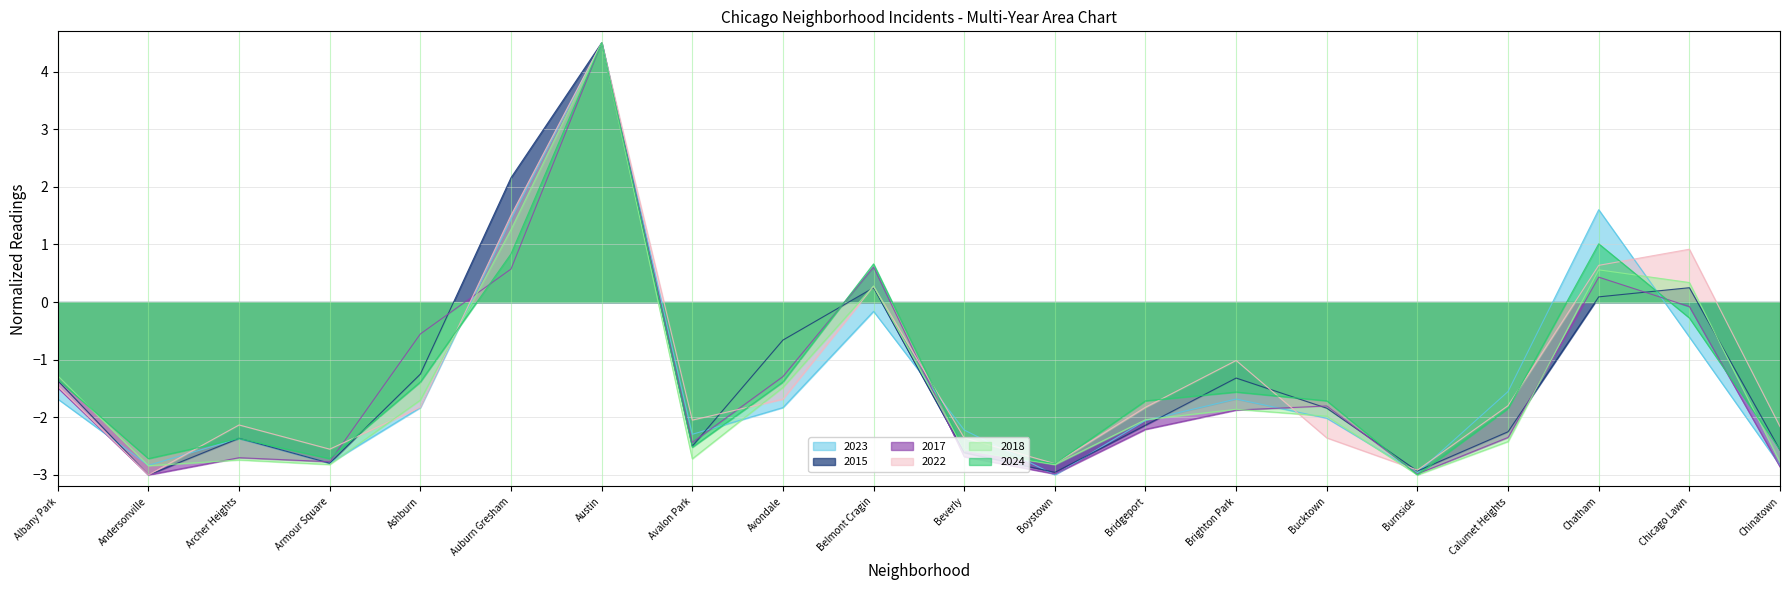

How many lines are shown in the chart?

6